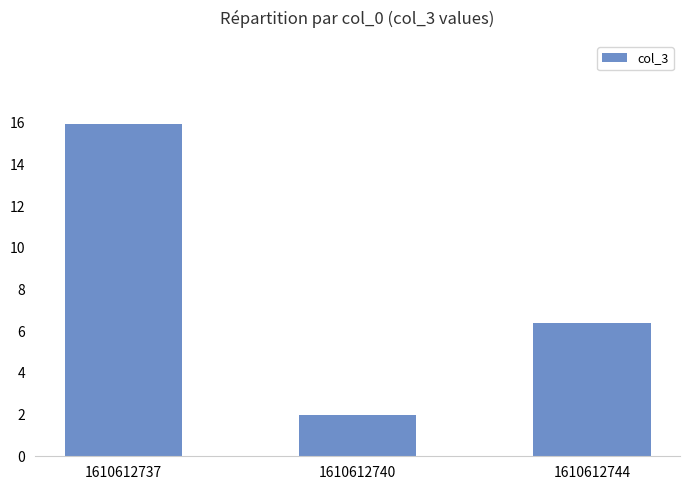

List the labels in order of value, smallest first.

1610612740, 1610612744, 1610612737